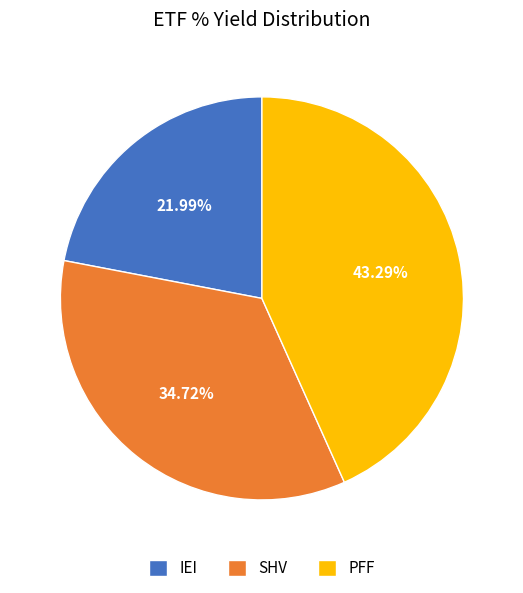

Which category has the biggest portion of the pie?

PFF